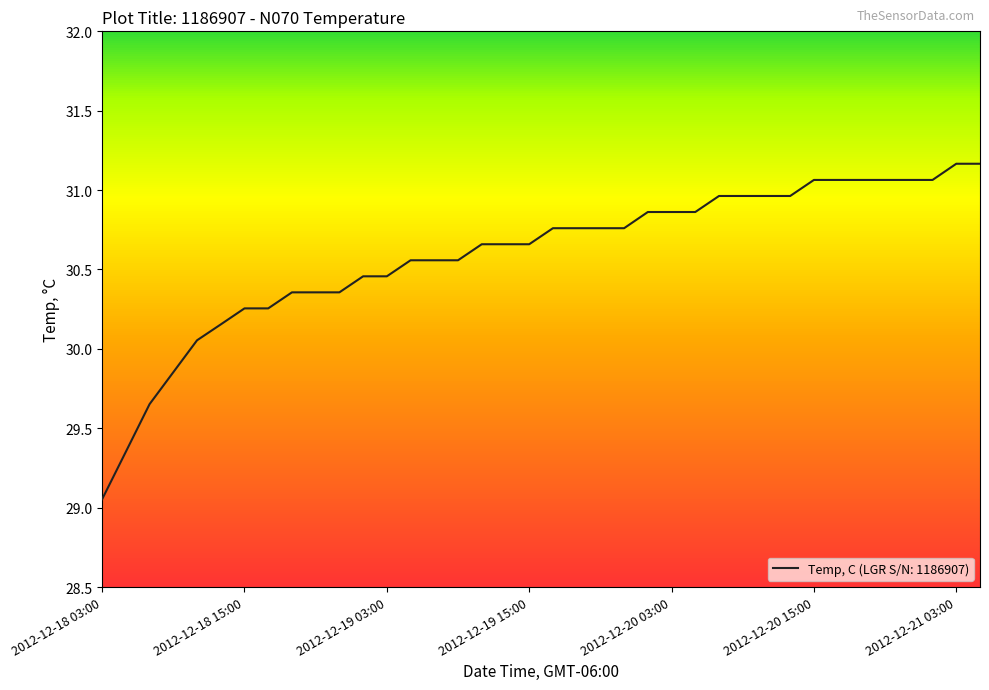

What is the maximum value shown in the chart?

31.2